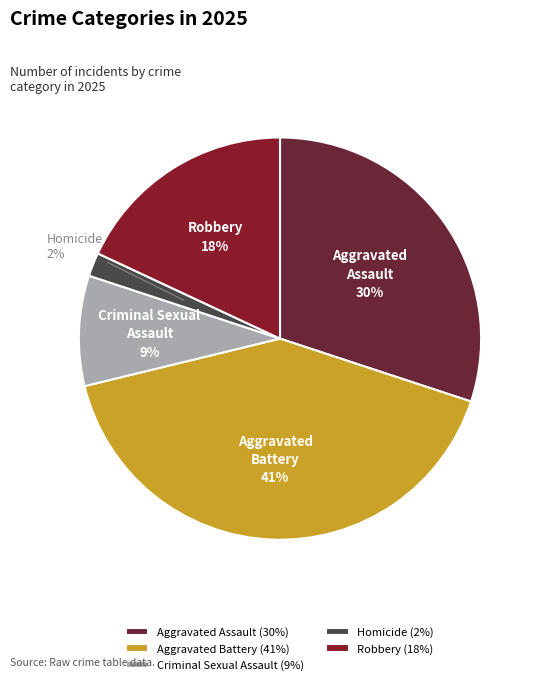

Rank the categories by value from highest to lowest.

Aggravated Battery, Aggravated Assault, Robbery, Criminal Sexual Assault, Homicide